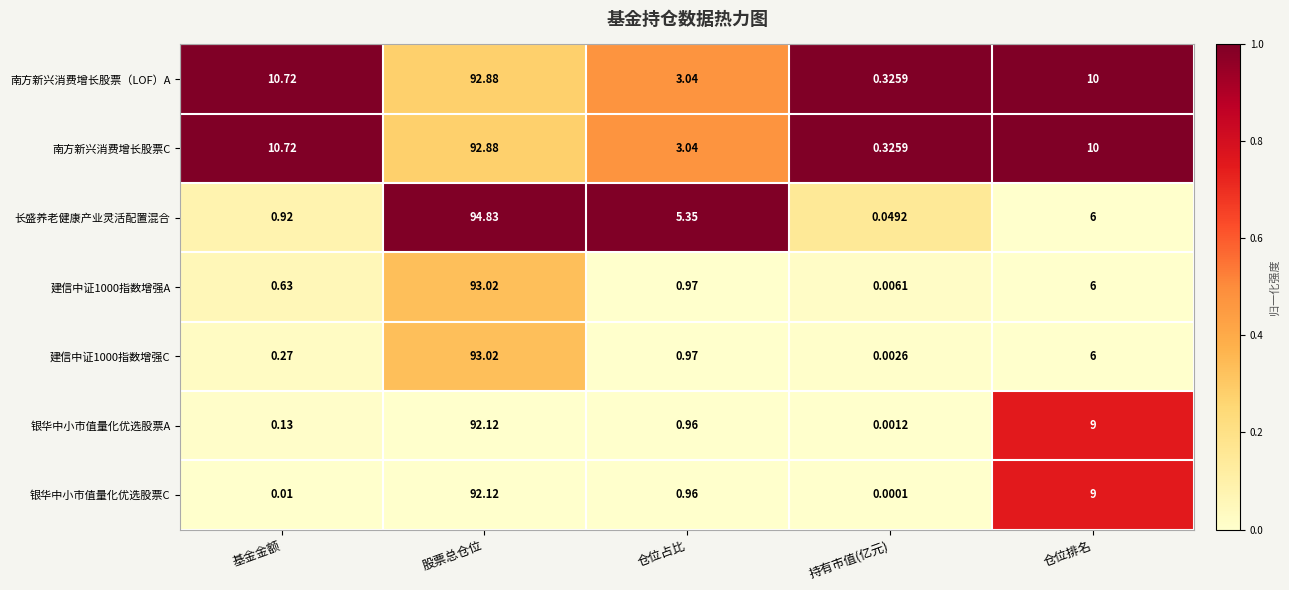

Rank the categories by 银华中小市值量化优选股票C value from lowest to highest.

持有市值(亿元), 基金金额, 仓位占比, 仓位排名, 股票总仓位